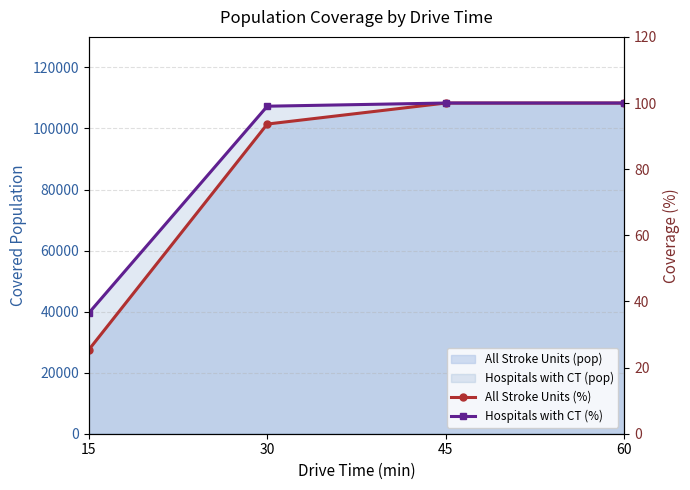

Count the number of categories in the chart.

4